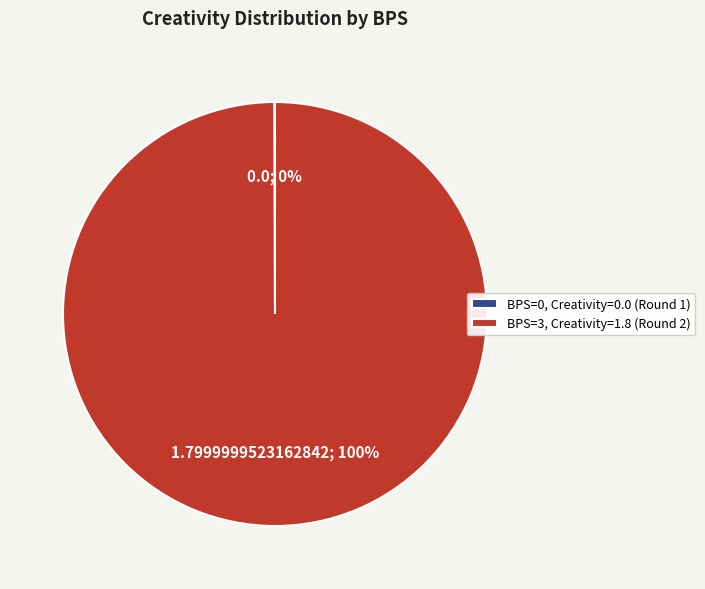

The BPS=3, Creativity=1.8 (Round 2) slice represents 90% of the pie. True or false?

False